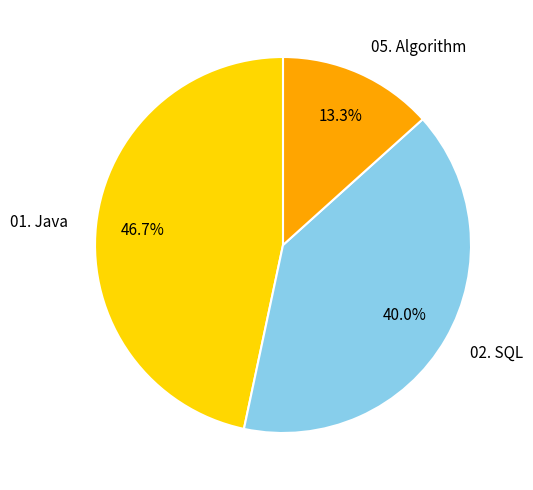

True or false: 02. SQL accounts for 53% of the total.

False